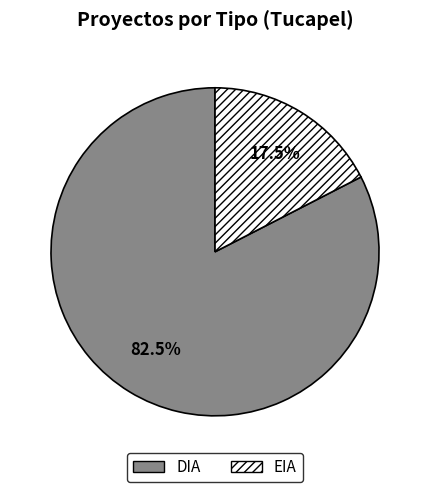

Which has a higher value, EIA or DIA?

DIA